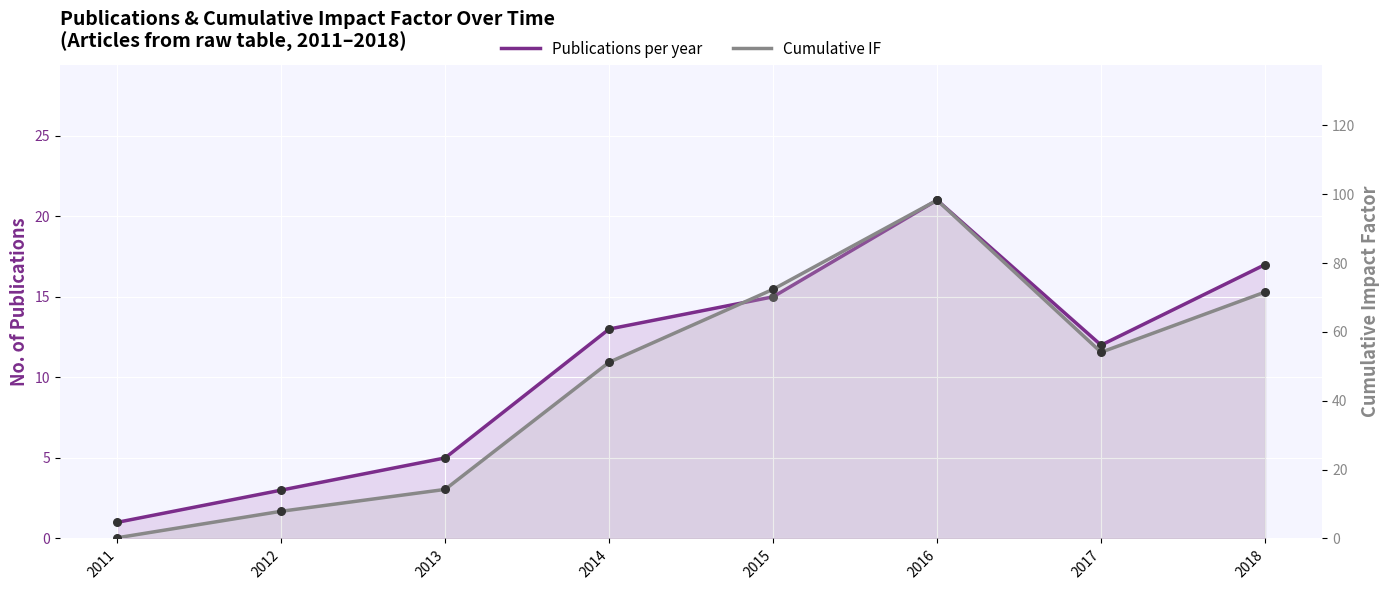

Which series has the largest Y range (max minus min)?

Cumulative IF